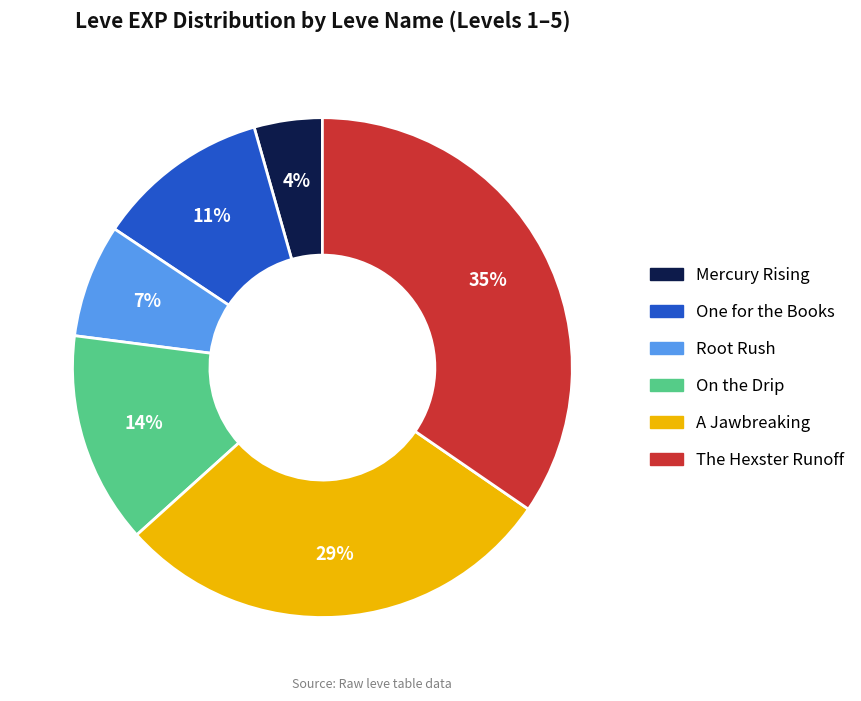

To the nearest percent, what is the average slice percentage?

17%